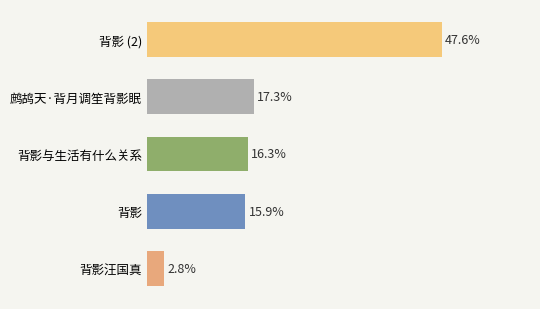

Rank the categories by value from lowest to highest.

背影汪国真, 背影, 背影与生活有什么关系, 鹧鸪天·背月调笙背影眠, 背影 (2)